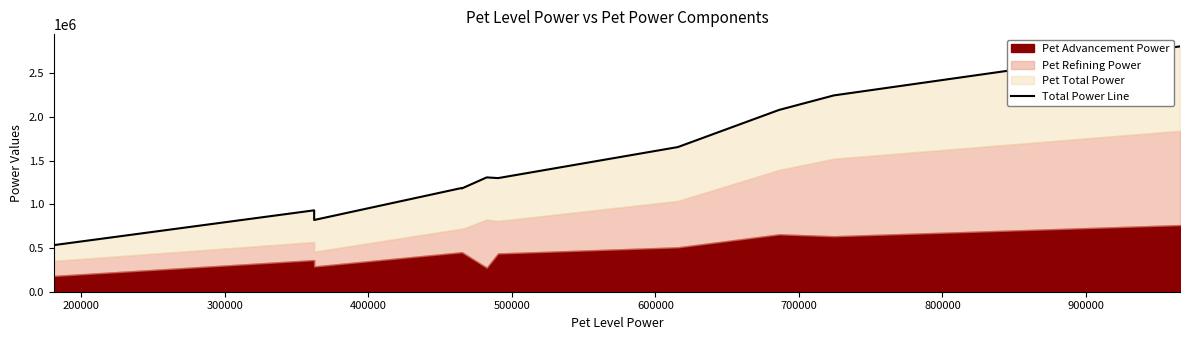

What is the minimum value shown in the chart?

533280